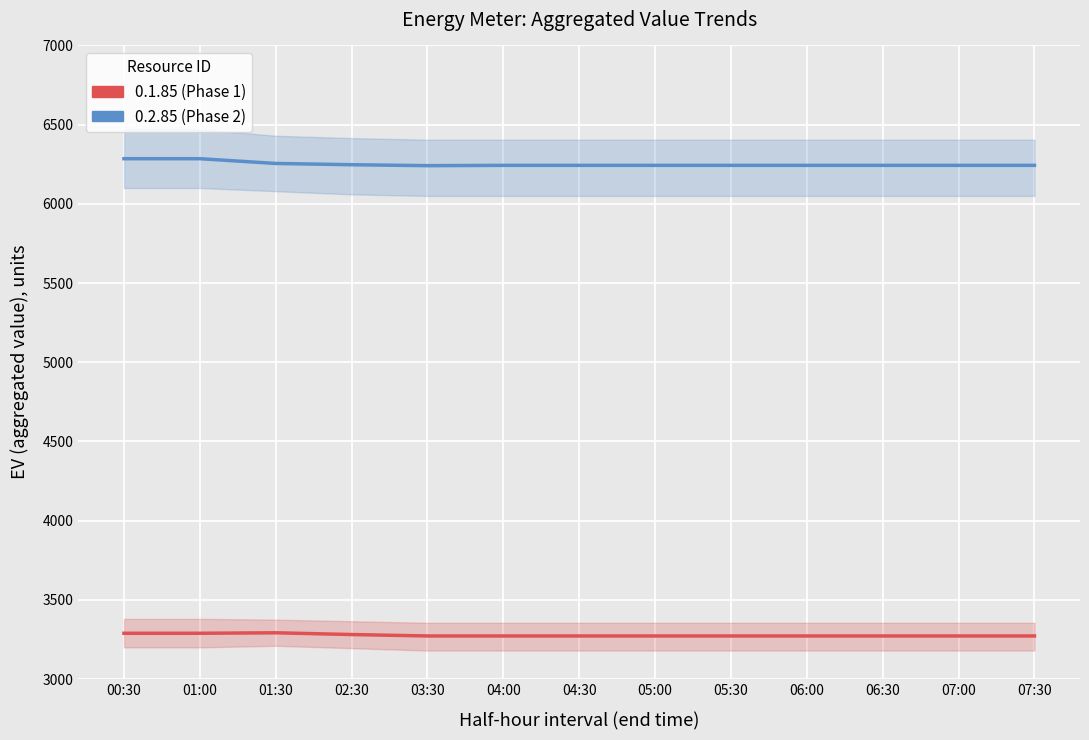

List the series in order of their overall mean, highest first.

0.2.85 (Phase 2), 0.1.85 (Phase 1)